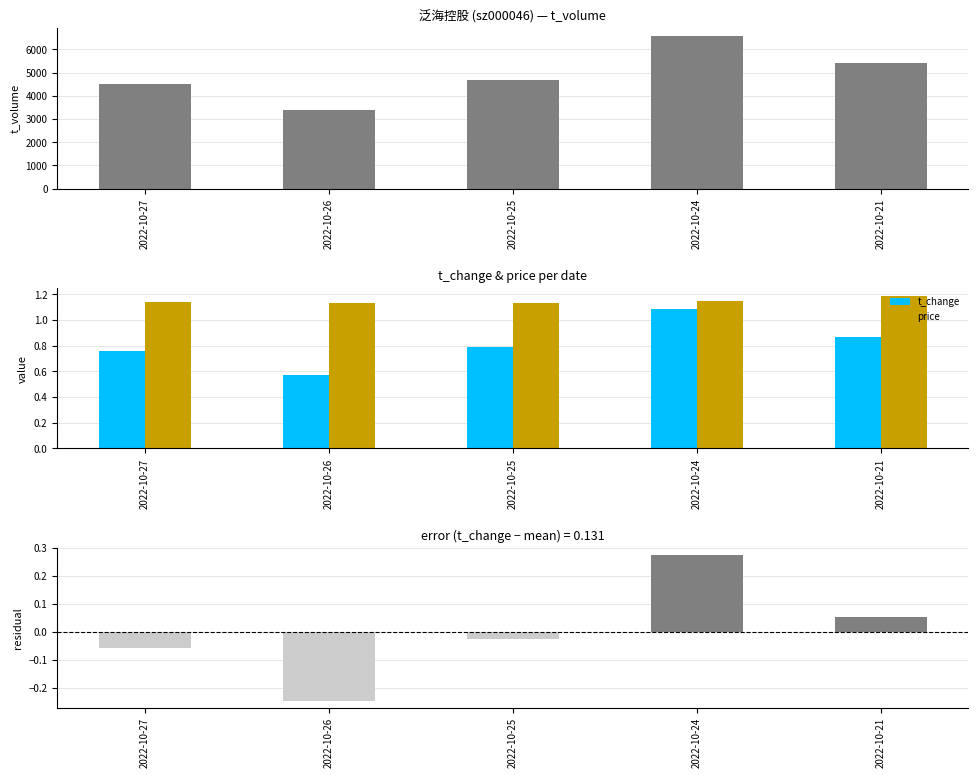

Reading left to right, list all the values displayed in this chart.

t_volume: 2022-10-27=4526.0	2022-10-26=3379.0	2022-10-25=4656.0	2022-10-24=6572.0	2022-10-21=5393.0
t_change: 2022-10-27=0.8	2022-10-26=0.6	2022-10-25=0.8	2022-10-24=1.1	2022-10-21=0.9
price: 2022-10-27=1.1	2022-10-26=1.1	2022-10-25=1.1	2022-10-24=1.1	2022-10-21=1.2
t_change residual: 2022-10-27=-0.1	2022-10-26=-0.2	2022-10-25=-0.0	2022-10-24=0.3	2022-10-21=0.1